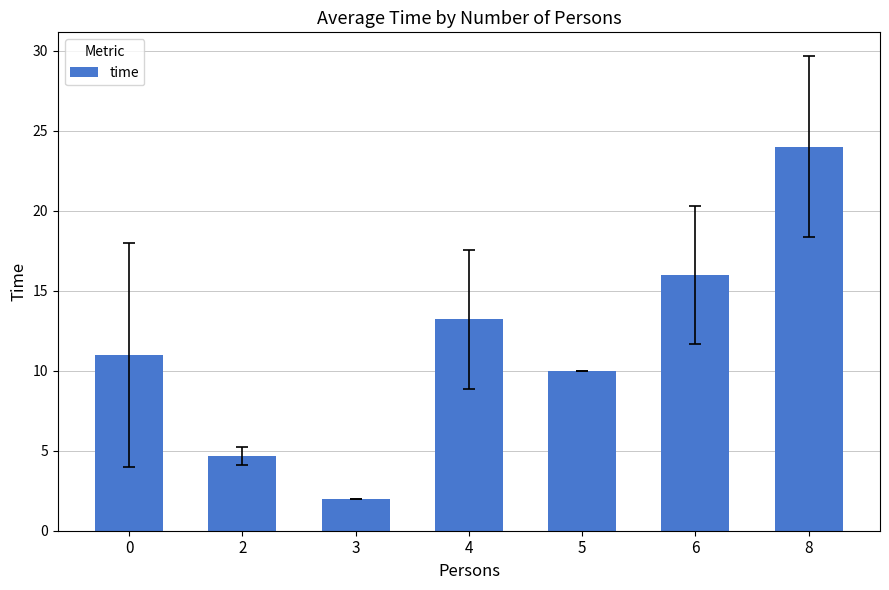

List the labels in order of value, smallest first.

3, 2, 5, 0, 4, 6, 8